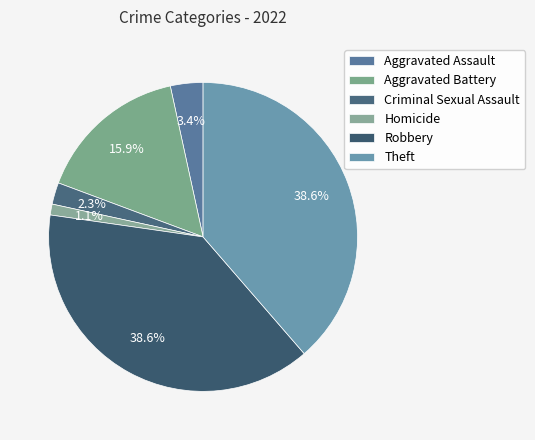

To the nearest percent, what is the difference between the Aggravated Battery and Robbery slice percentages?

23%